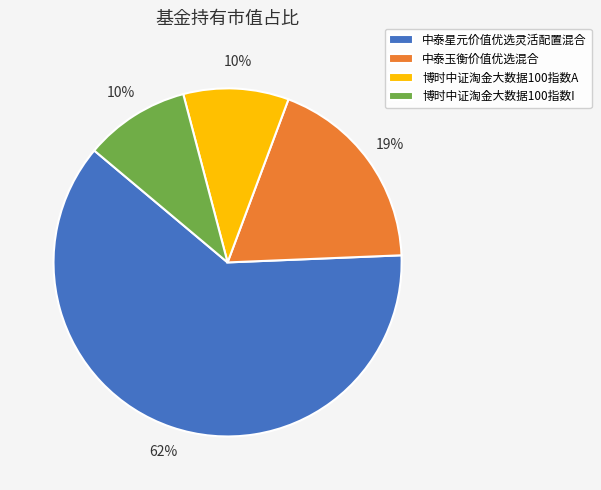

True or false: 博时中证淘金大数据100指数A accounts for 10% of the total.

True